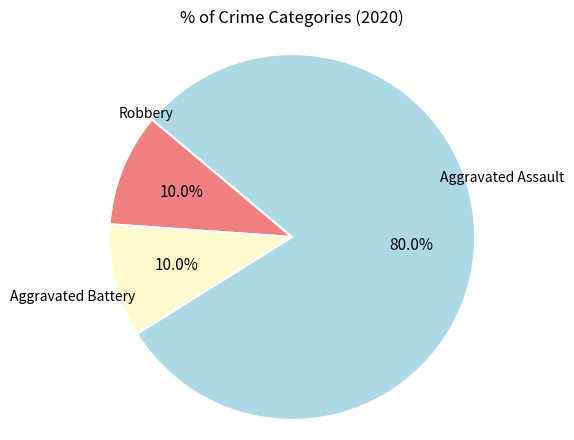

Is it true that Aggravated Battery is 10% of the pie?

True